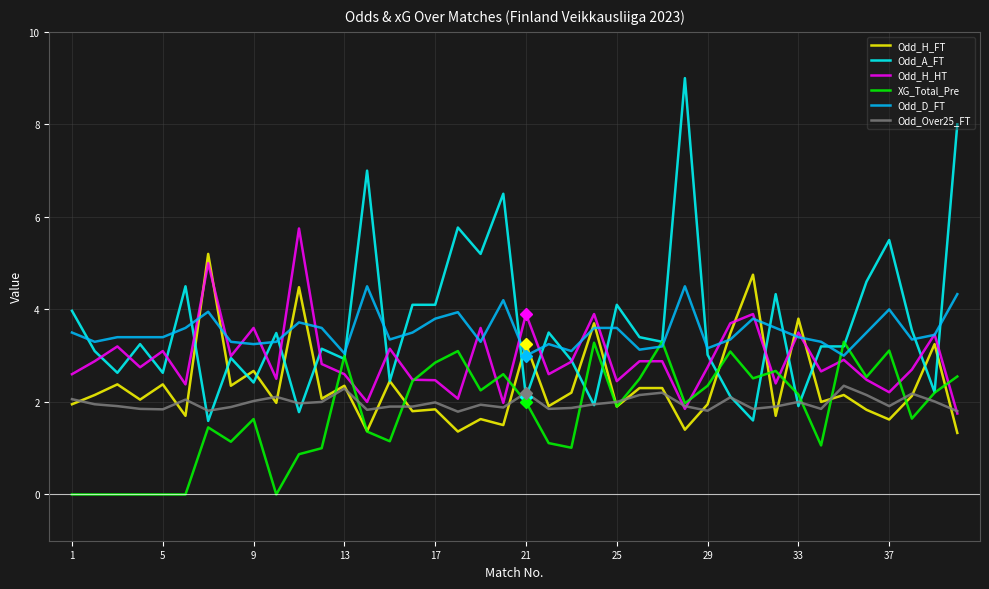

Count the number of data series in this chart.

6